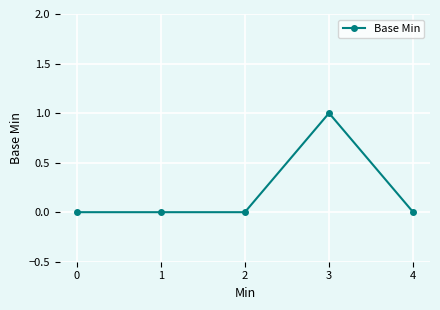

What is the value of the 4th point from the left?

1